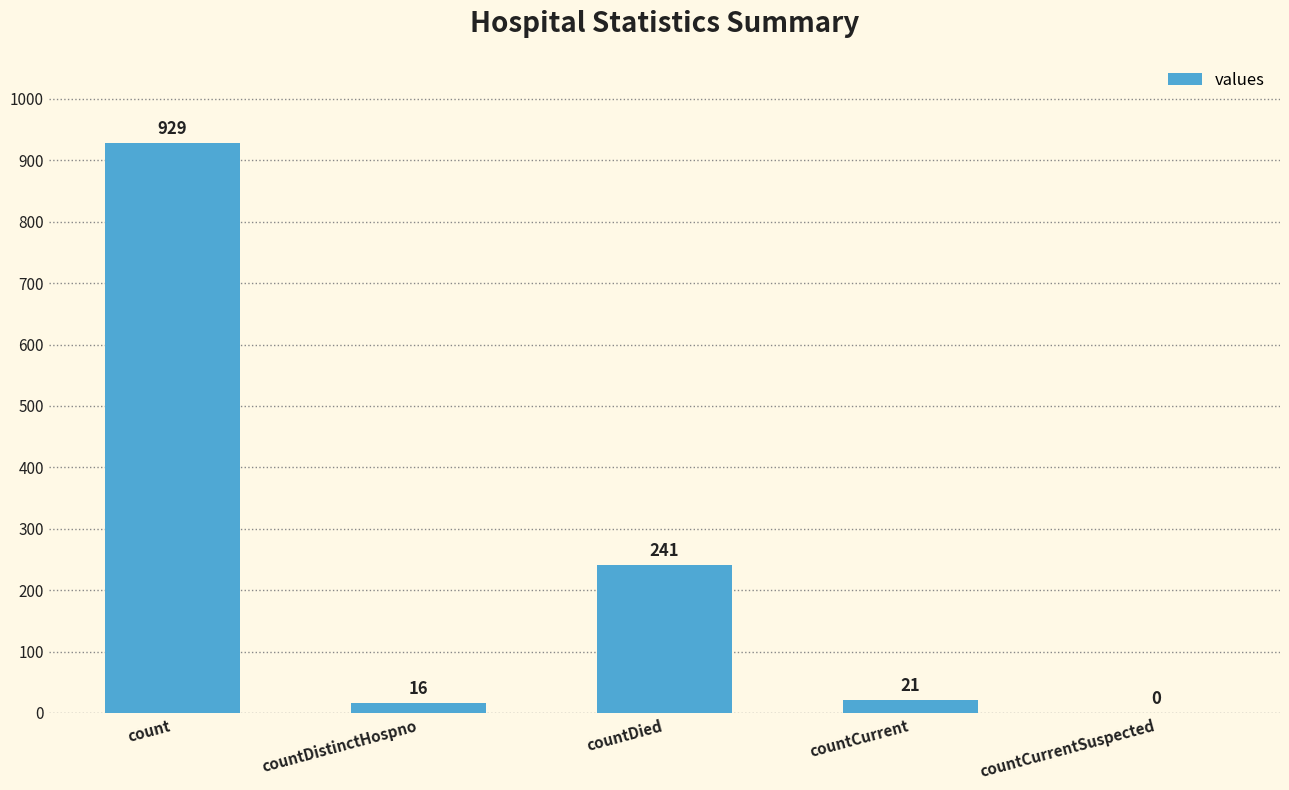

The chart shows a value of 380 at countCurrentSuspected. True or false?

False